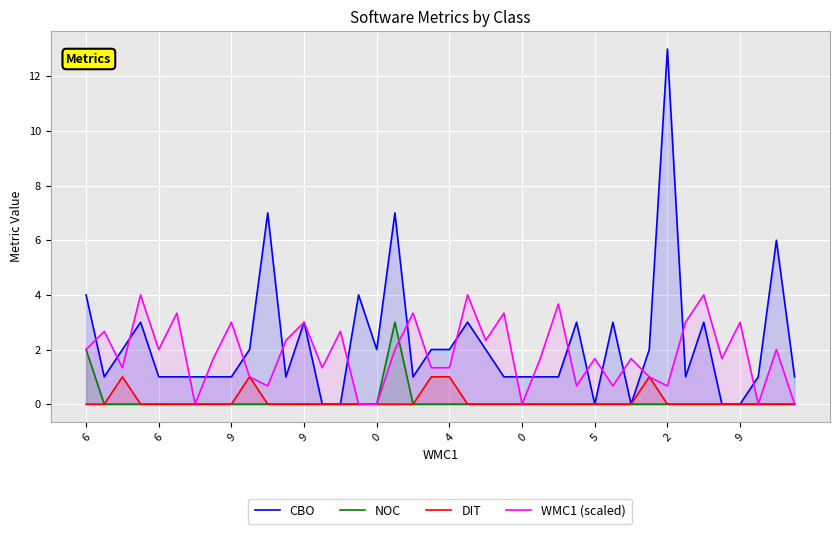

True or false: NOC has a value of 0.0 at 21.

True